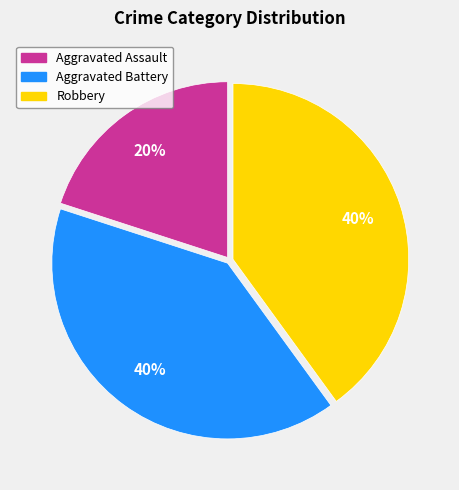

Does Robbery represent more than half of the total?

No